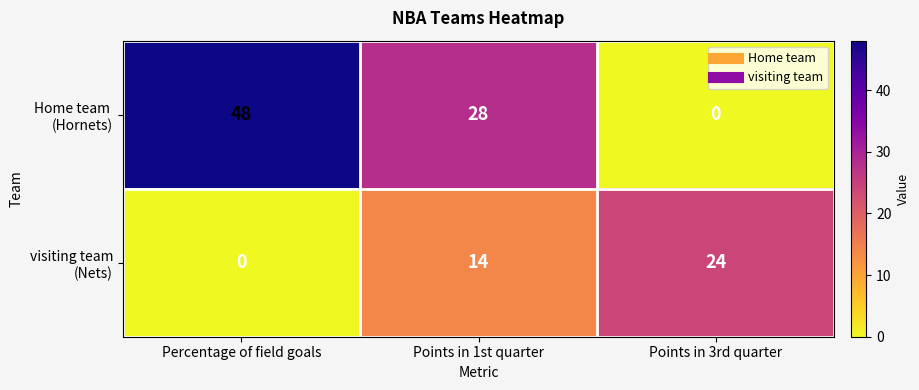

What is the difference between the highest and lowest values at Points in 1st quarter?

14